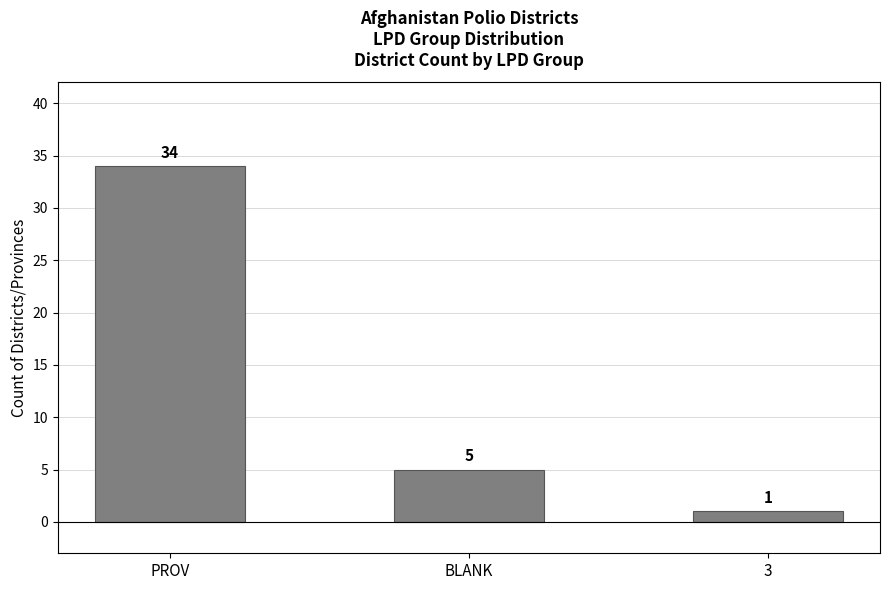

How many series are shown in this chart?

1